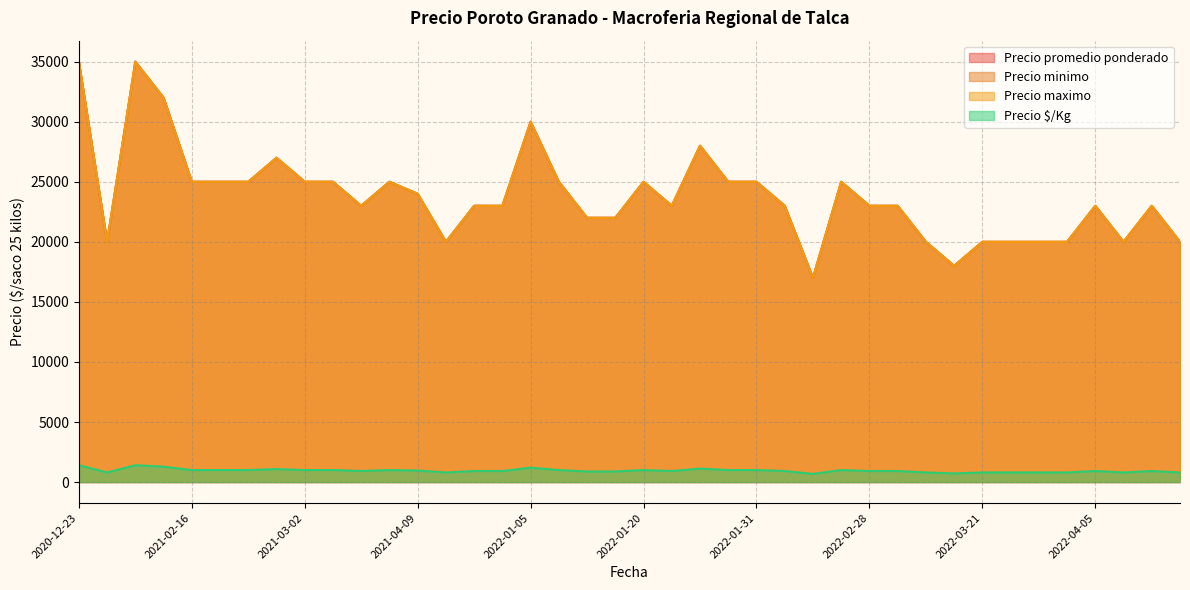

The Precio maximo series shows 30659 at 2022-02-03. True or false?

False